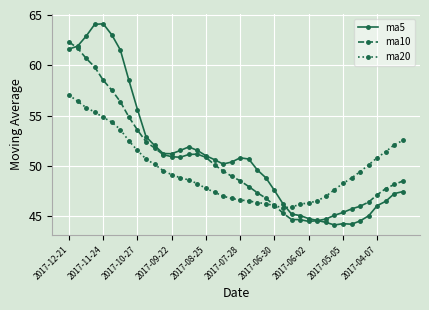

Rank the series by their maximum value, from lowest to highest.

ma20, ma10, ma5